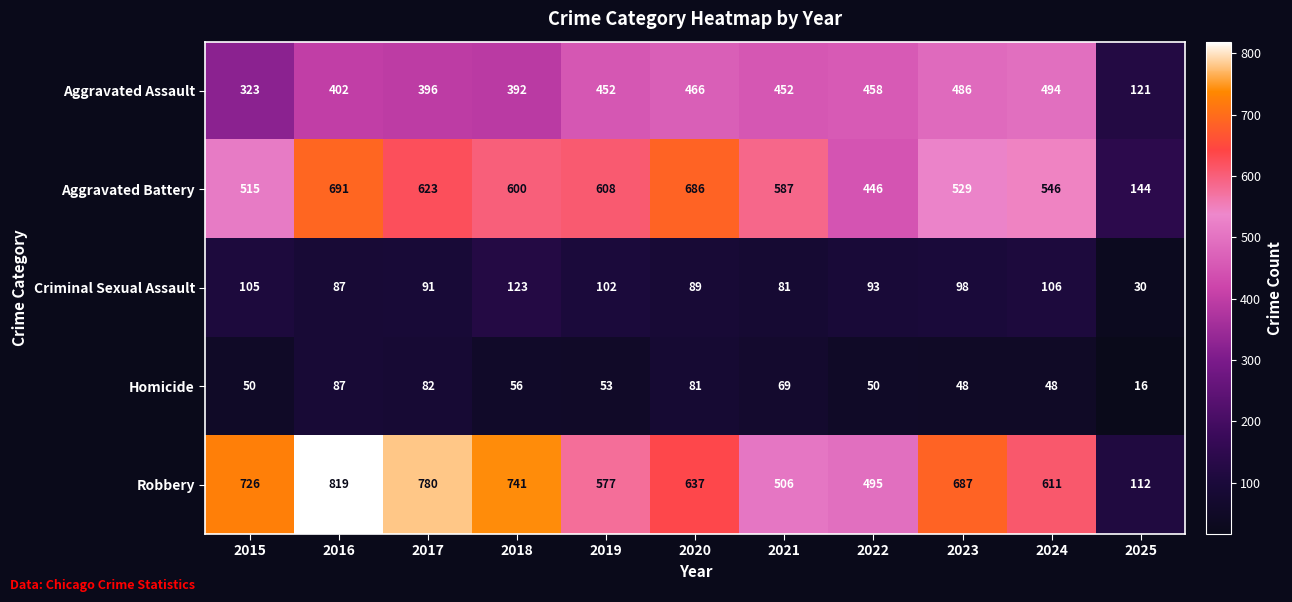

What is the difference between the second highest and minimum values in the Aggravated Assault series?

365